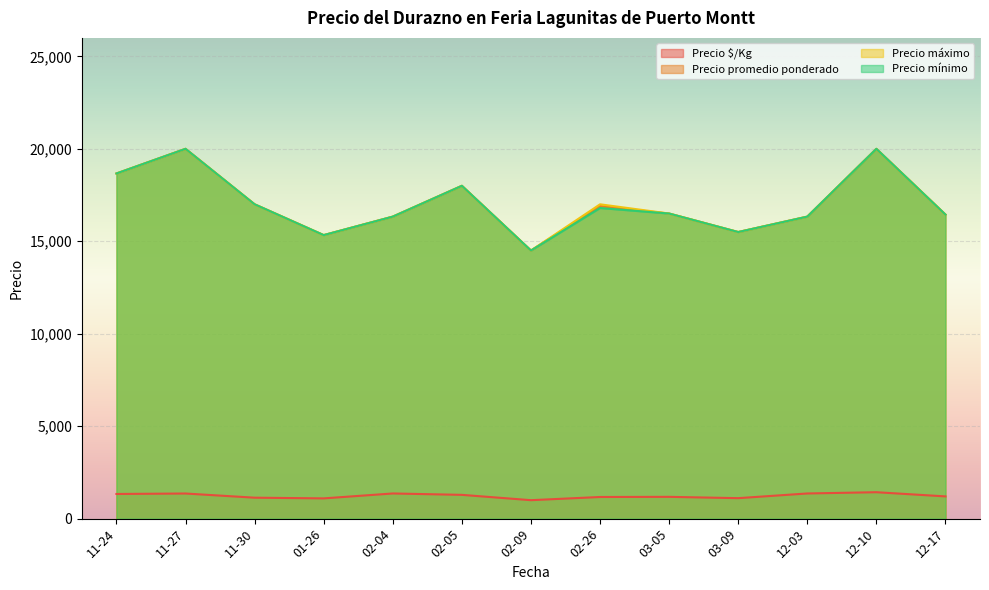

Is the value of Precio promedio ponderado at 2021-03-09 greater than the value of Precio $/Kg at 2021-01-26?

Yes